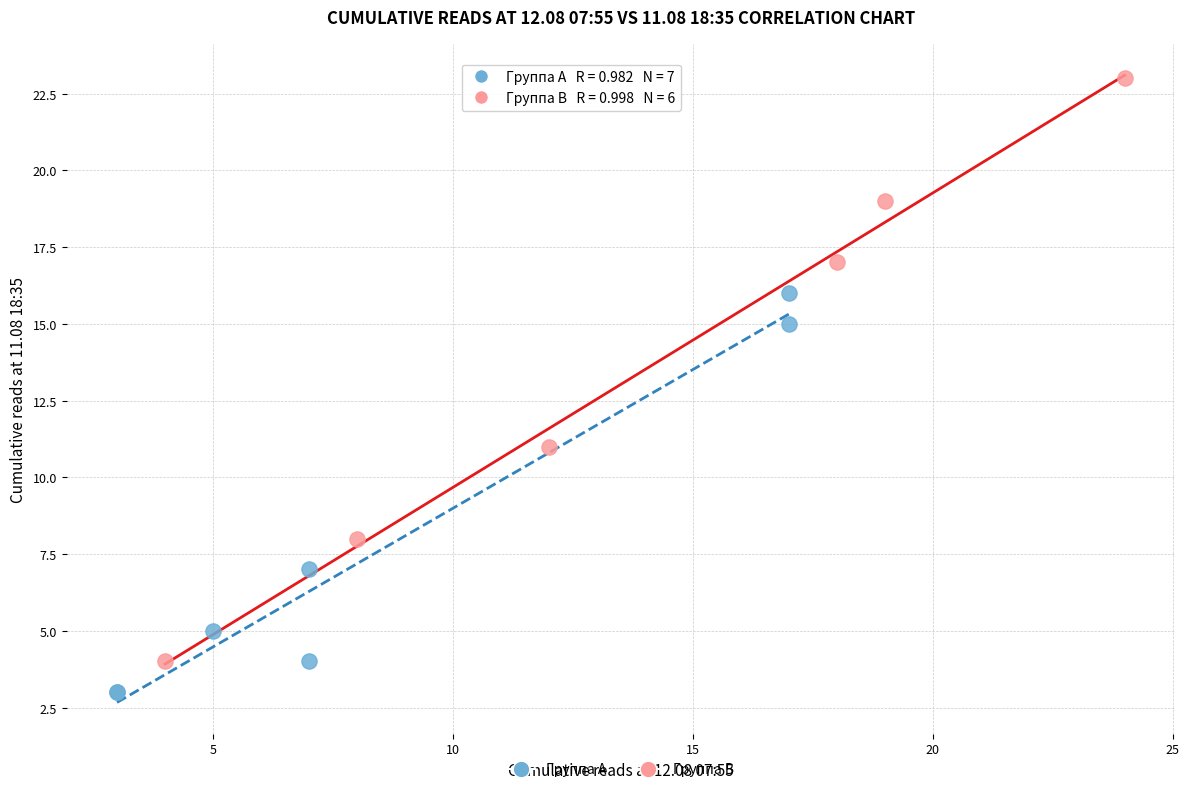

Which series contains the highest Y value?

Группа B